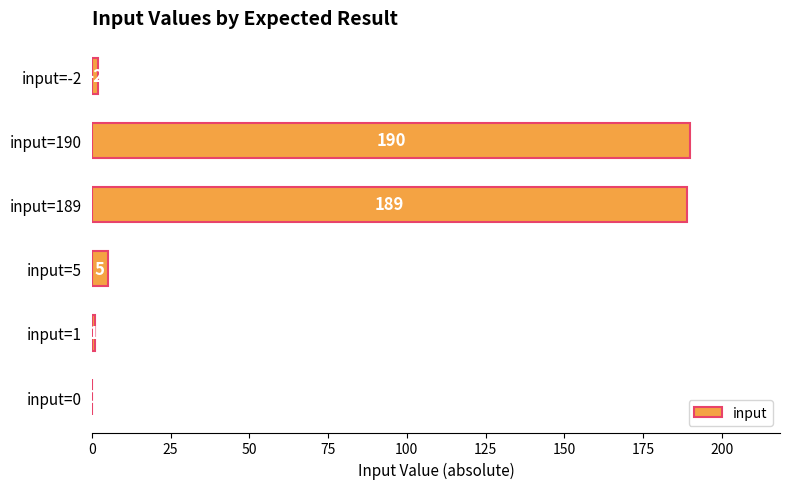

Reading bottom to top, extract all data points from this chart.

input=0=0	input=1=1	input=5=5	input=189=189	input=190=190	input=-2=2